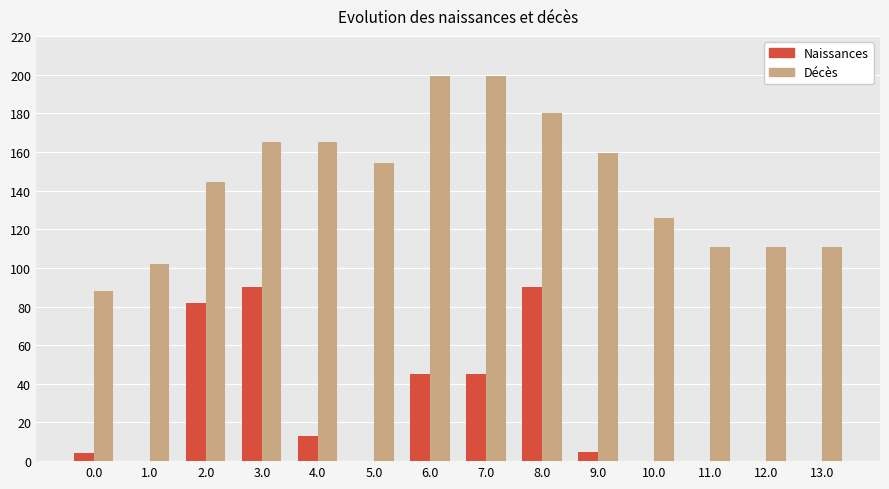

Between 0.0 and 8.0, which series saw the biggest shift?

Décès